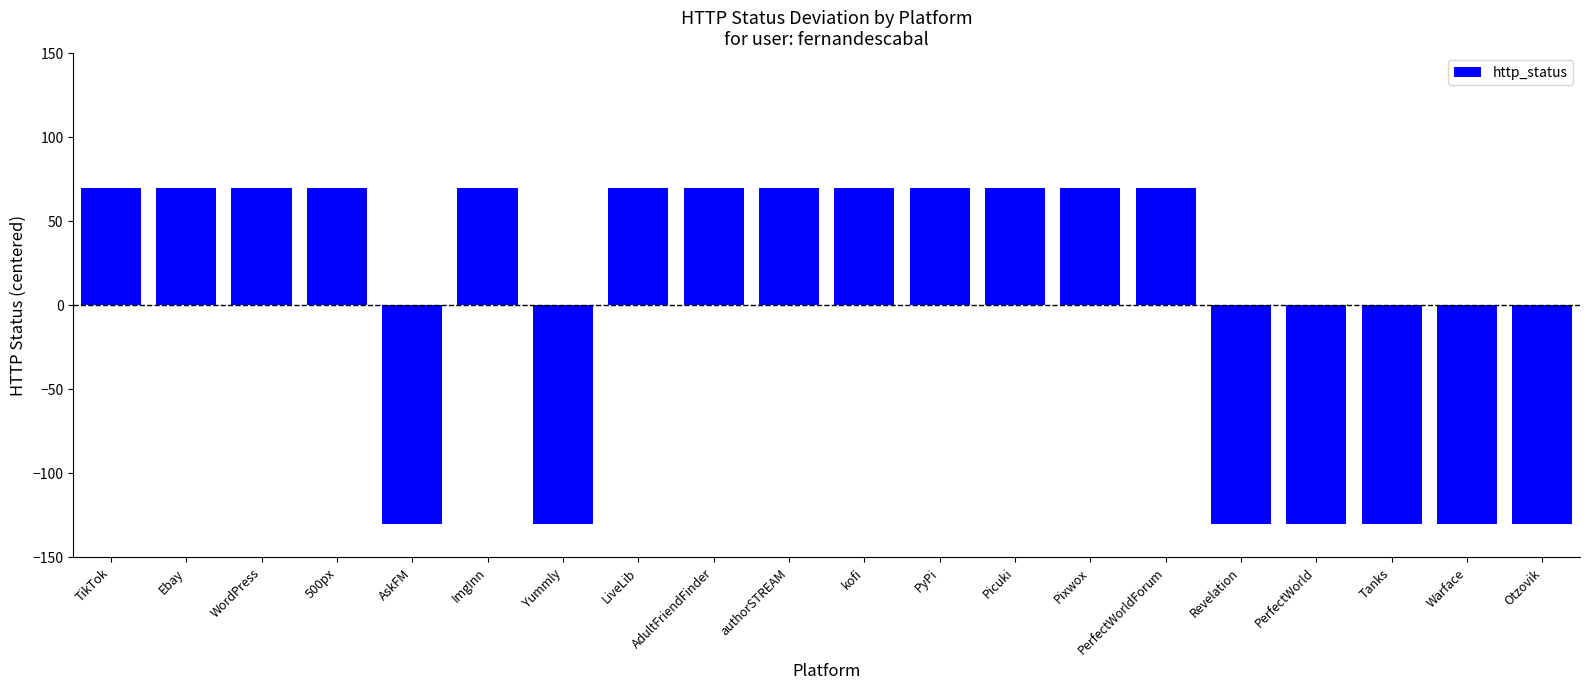

What is the smallest value displayed?

-130